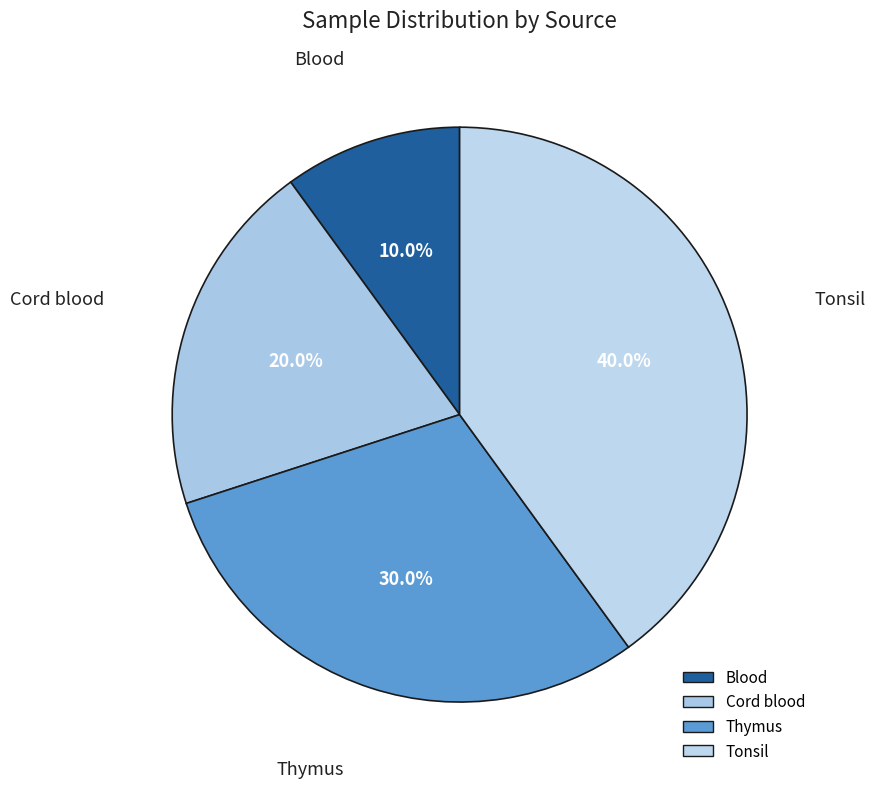

Rank the categories by value from highest to lowest.

Tonsil, Thymus, Cord blood, Blood